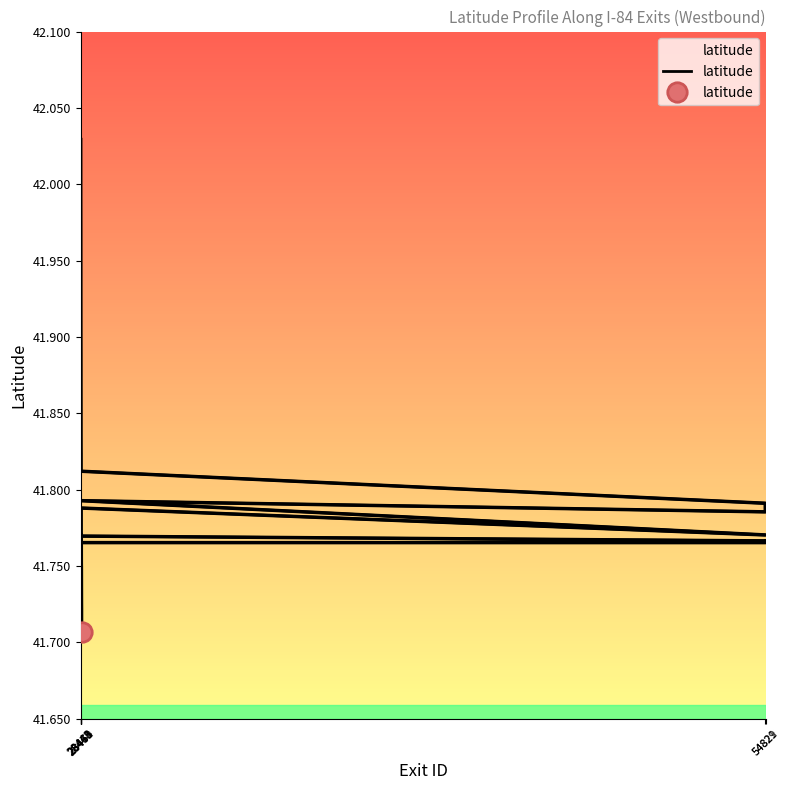

Reading right to left, list all the values displayed in this chart.

41.7	41.7	41.7	41.7	41.7	41.7	41.7	41.7	41.8	41.8	41.8	41.8	41.8	41.8	41.8	41.8	41.8	41.8	41.8	41.8	41.8	41.8	41.8	41.8	41.8	41.8	41.8	41.8	41.8	41.8	41.9	41.9	41.9	41.9	41.9	41.9	42.0	42.0	42.0	42.0